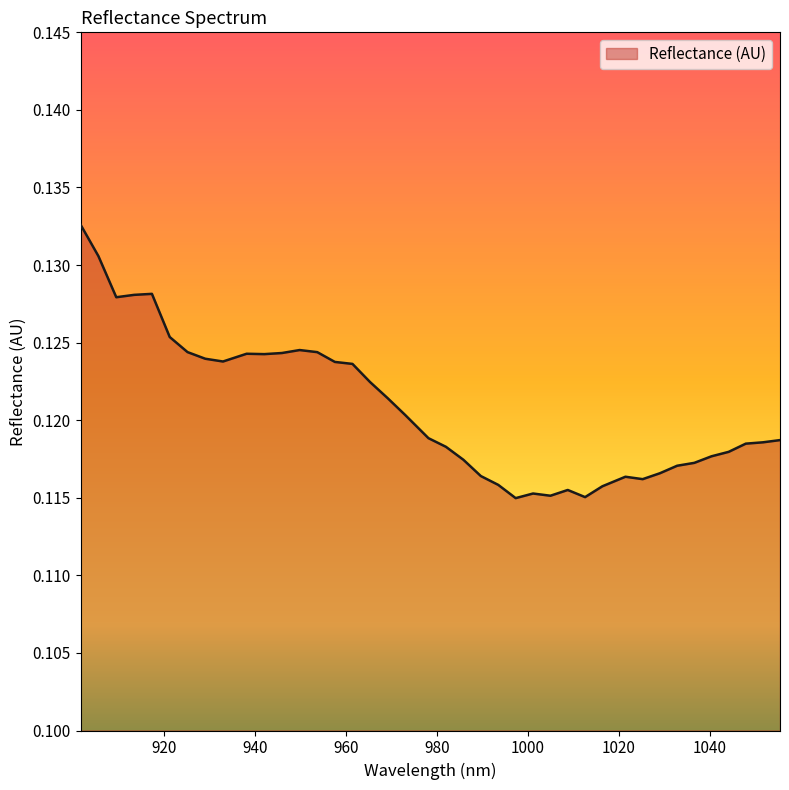

Reading left to right, list all the values displayed in this chart.

901.663021=0.1	905.592173=0.1	909.516909=0.1	913.437229=0.1	917.353134=0.1	921.264622=0.1	925.171696=0.1	929.074353=0.1	932.972595=0.1	938.163382=0.1	942.051321=0.1	945.934844=0.1	949.813951=0.1	953.688643=0.1	957.558919=0.1	961.424779=0.1	965.286223=0.1	969.143252=0.1	972.995866=0.1	978.125814=0.1	981.968124=0.1	985.806019=0.1	989.639497=0.1	993.46856=0.1	997.293207=0.1	1001.113439=0.1	1004.929255=0.1	1008.740655=0.1	1012.54764=0.1	1016.350208=0.1	1021.413431=0.1	1025.205697=0.1	1028.993547=0.1	1032.776981=0.1	1036.556=0.1	1040.330603=0.1	1044.10079=0.1	1047.866561=0.1	1051.627917=0.1	1055.384857=0.1